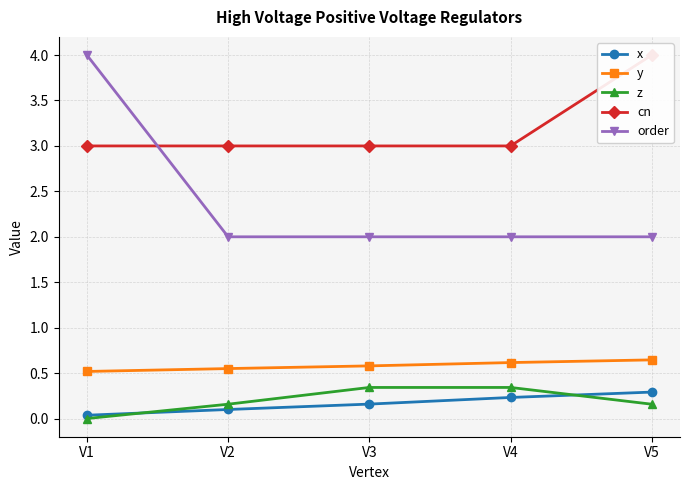

Which series has the largest total across all categories?

cn